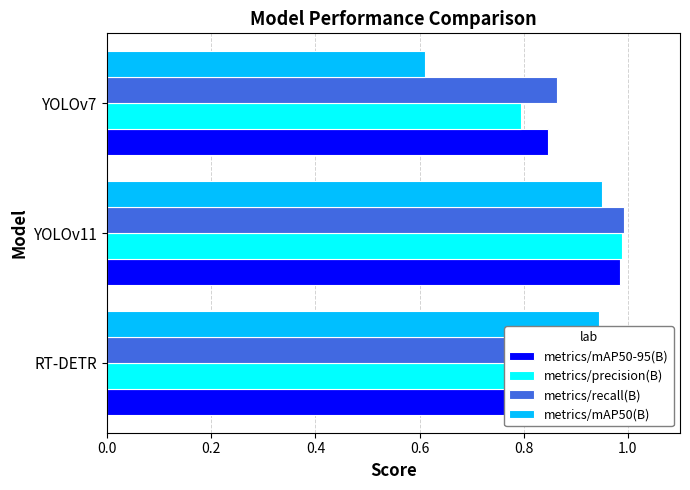

Which series has the widest spread of values?

metrics/mAP50(B)